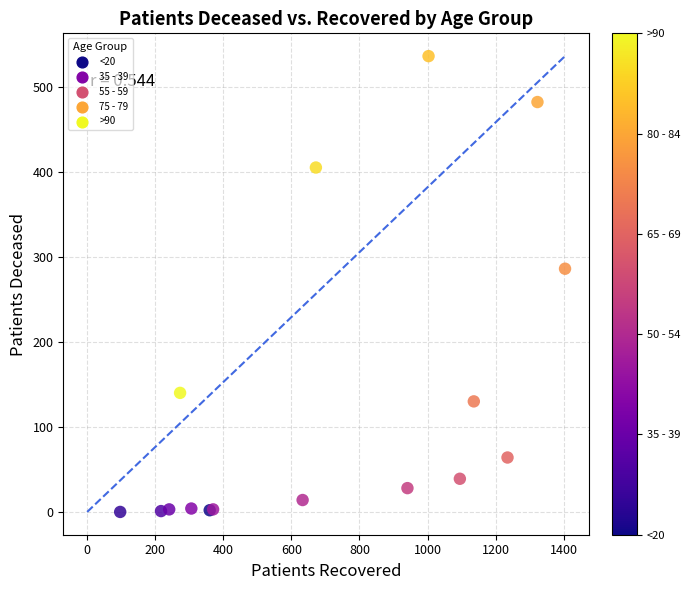

What Y value in the scatter plot is closest to 268?

286